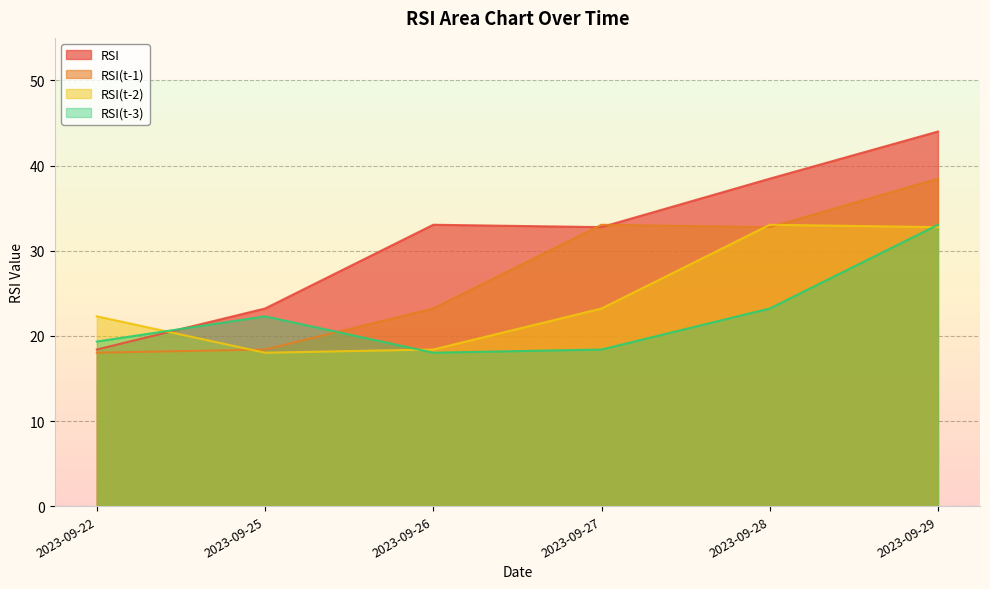

Reading left to right, transcribe all the data shown in this chart.

RSI: 18.4	23.2	33.1	32.8	38.5	44.0
RSI(t-1): 18.0	18.4	23.2	33.1	32.8	38.5
RSI(t-2): 22.3	18.0	18.4	23.2	33.1	32.8
RSI(t-3): 19.3	22.3	18.0	18.4	23.2	33.1